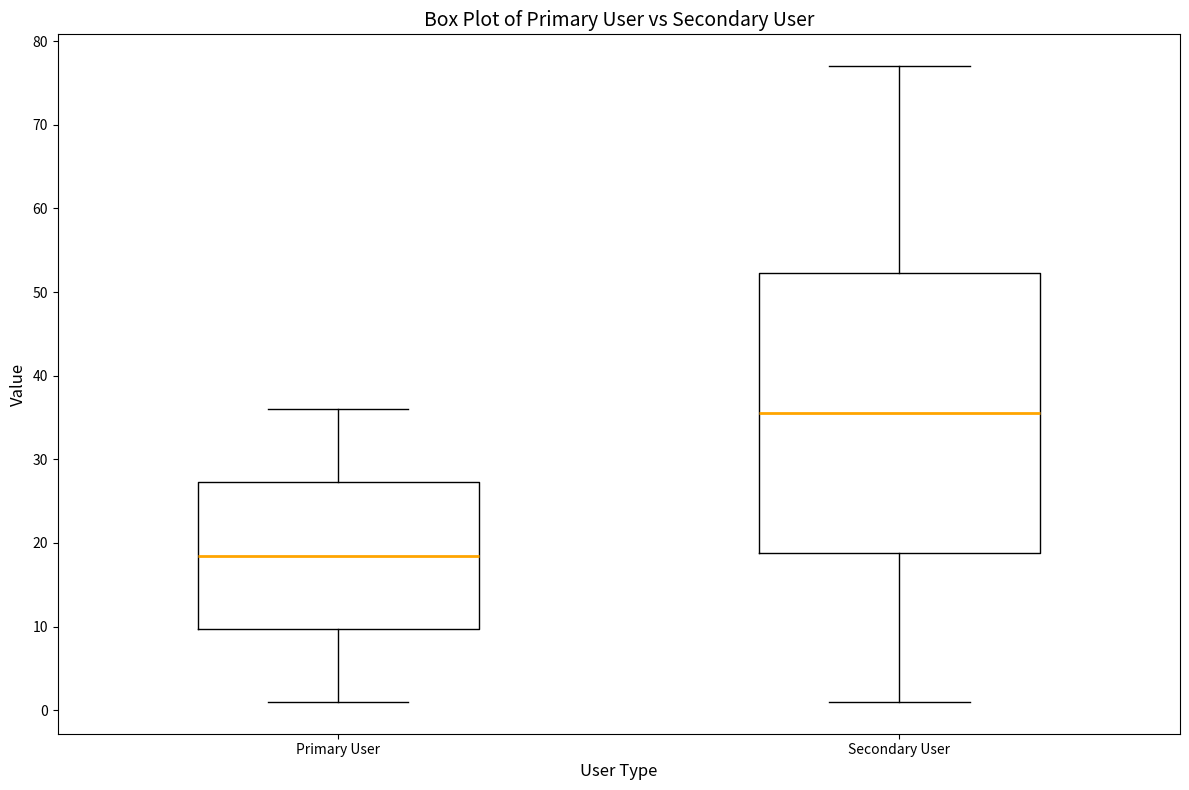

Which box's median line is the lowest?

Primary User